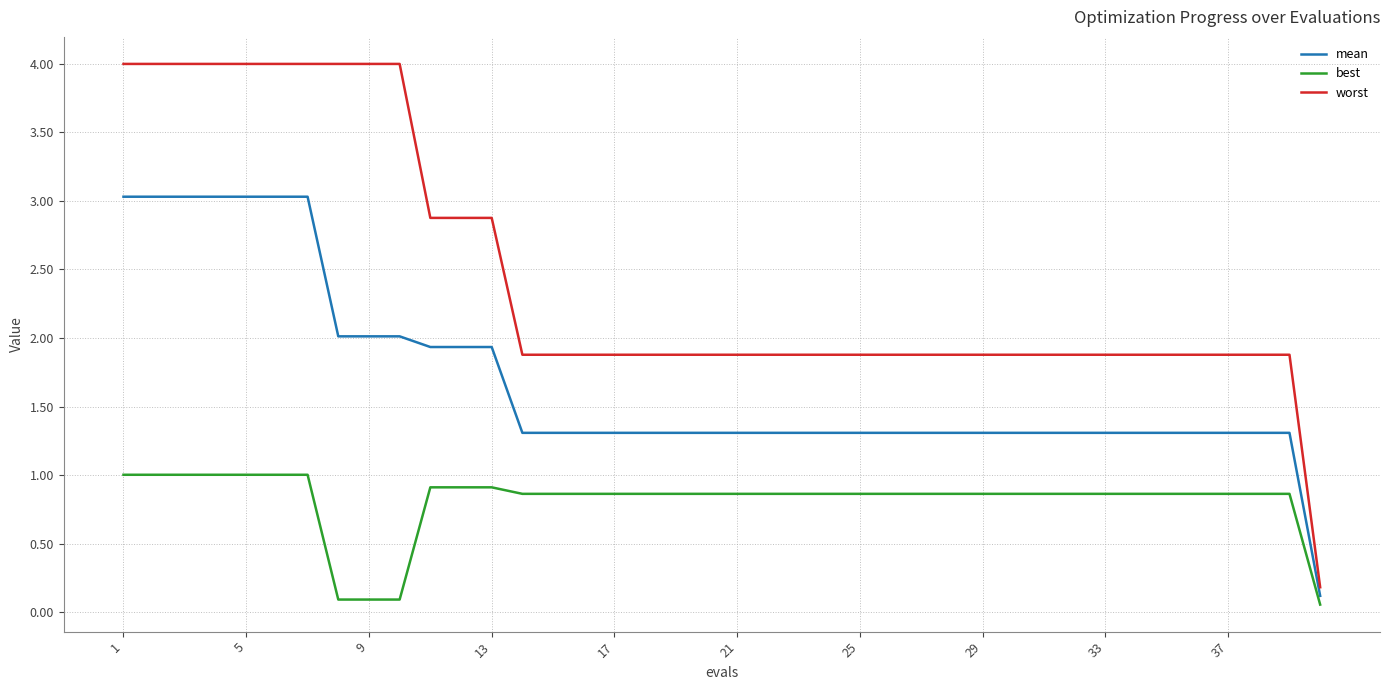

Which series has the largest range (max minus min)?

worst